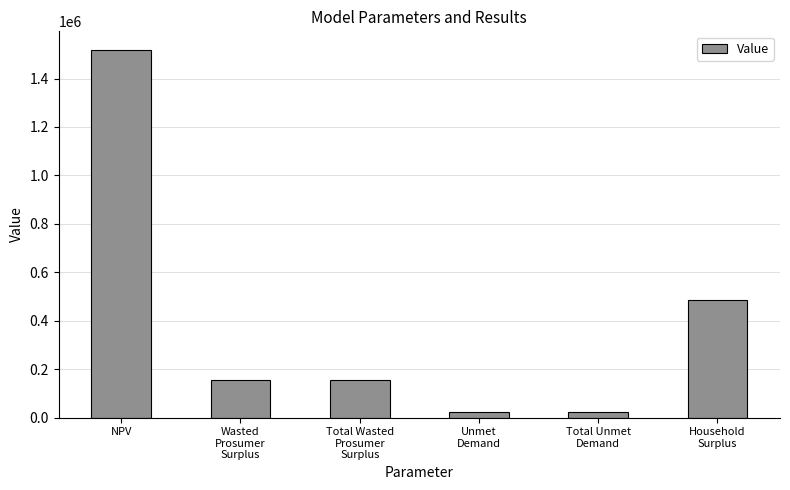

Is it true that the value at Total Wasted
Prosumer
Surplus is 270865.2?

False